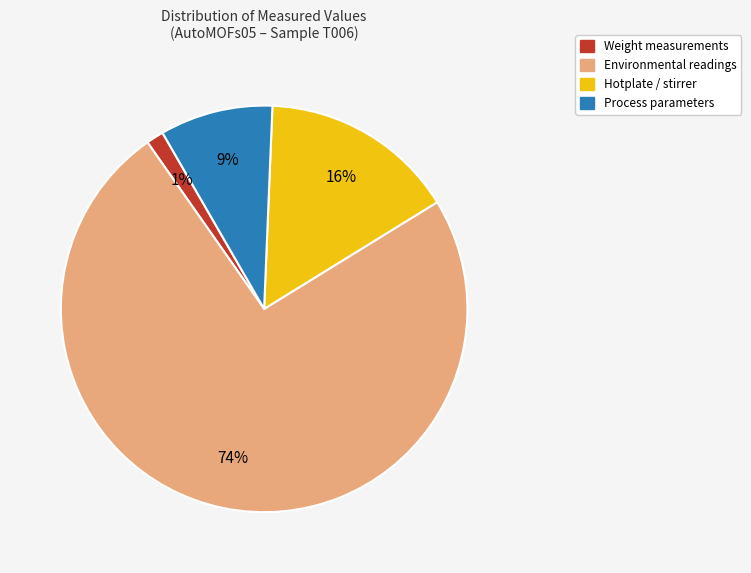

How many slices are in this pie chart?

4